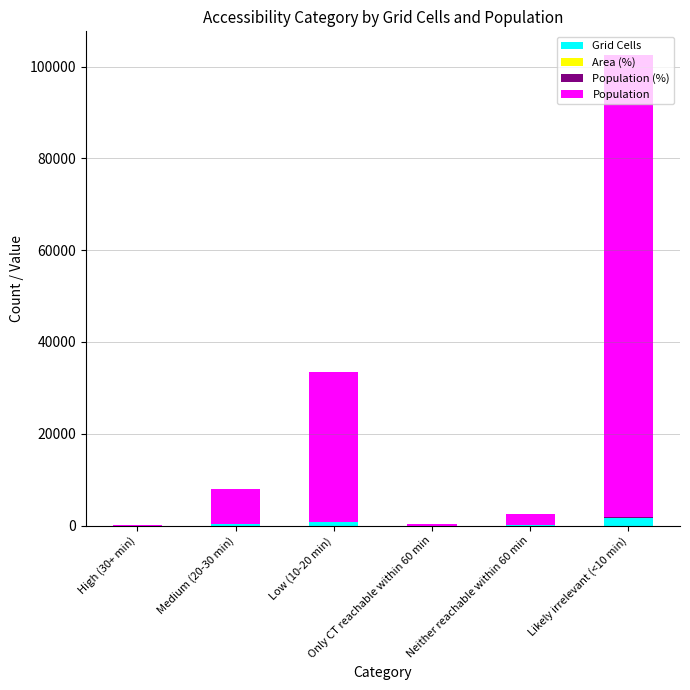

Which category has the lowest value in the Grid Cells series?

High (30+ min)